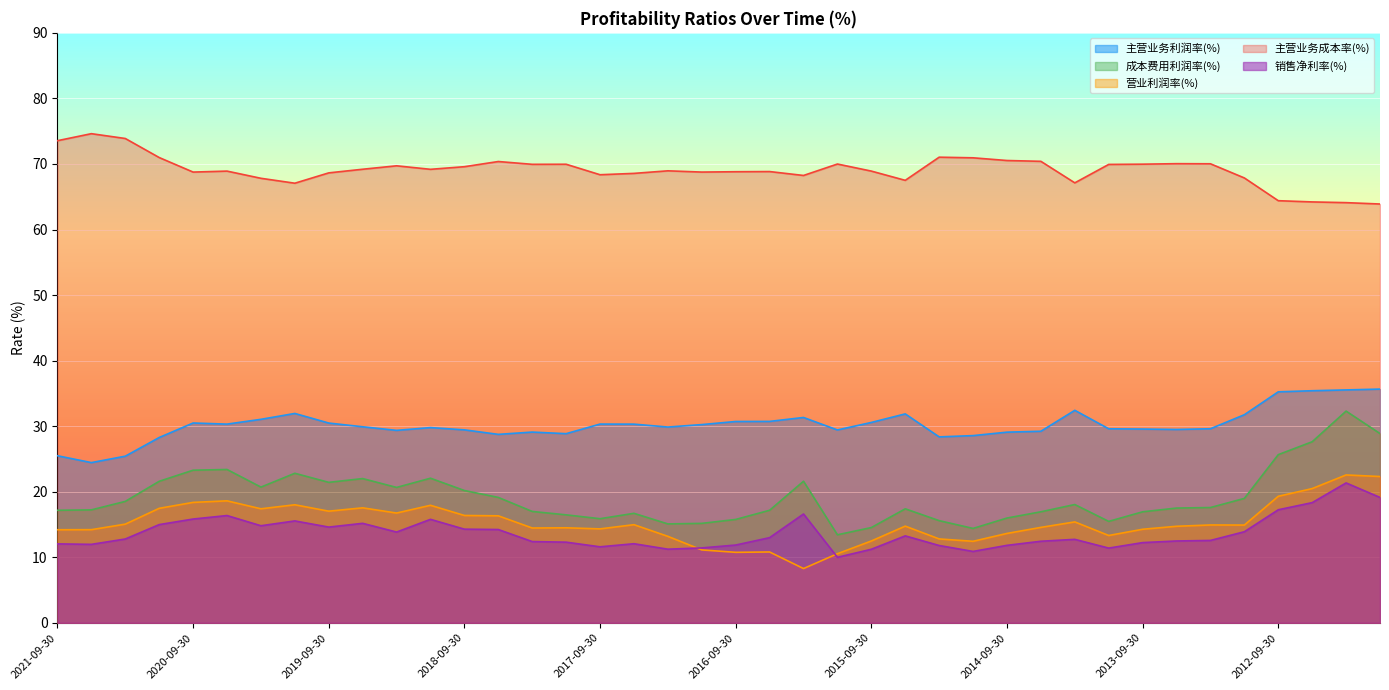

What is the highest value of the 主营业务成本率(%) series?

74.6